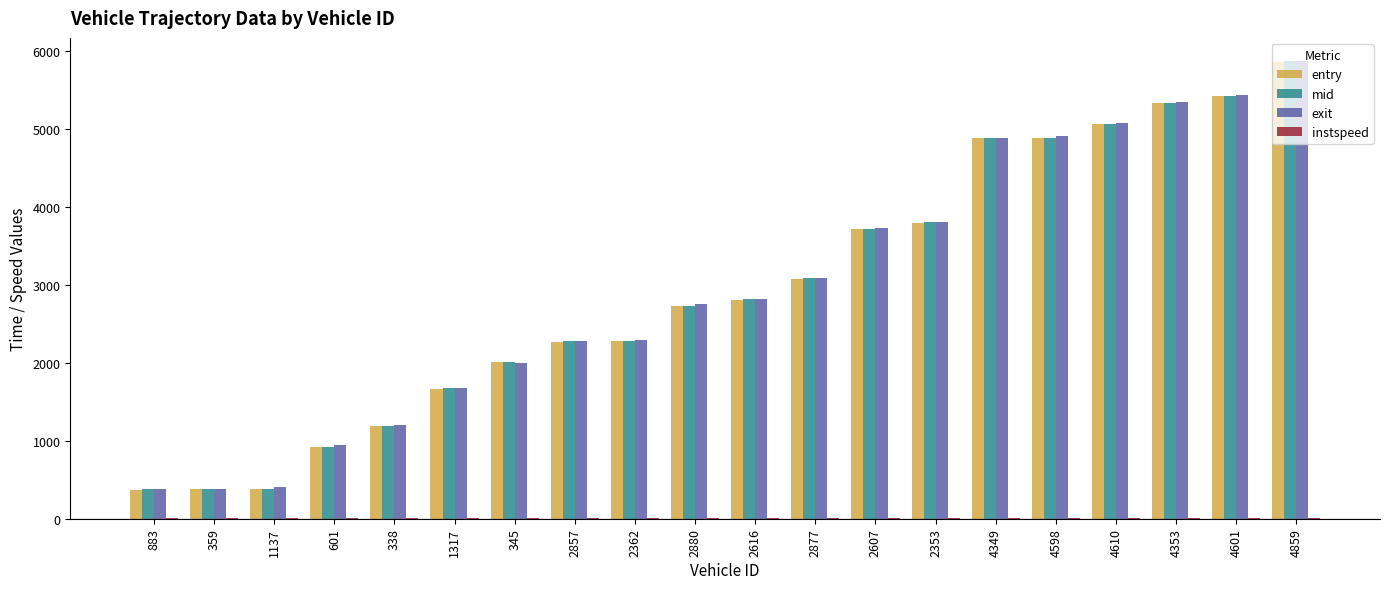

Between 601 and 2353, which series saw the biggest shift?

entry